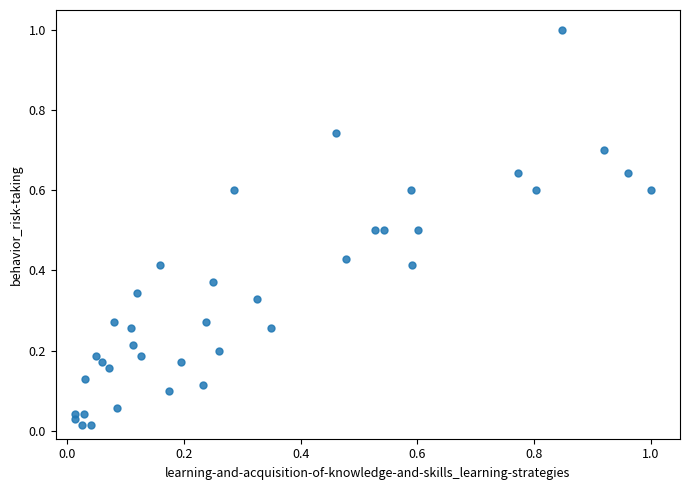

What is the range of X values (max minus min)?

1.0